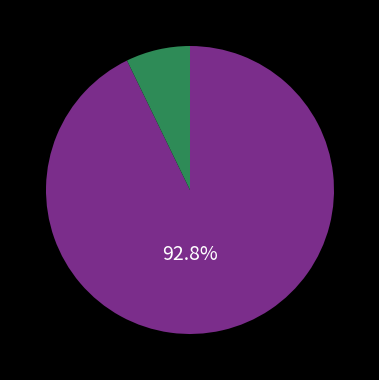

Does any single category account for the majority?

Yes